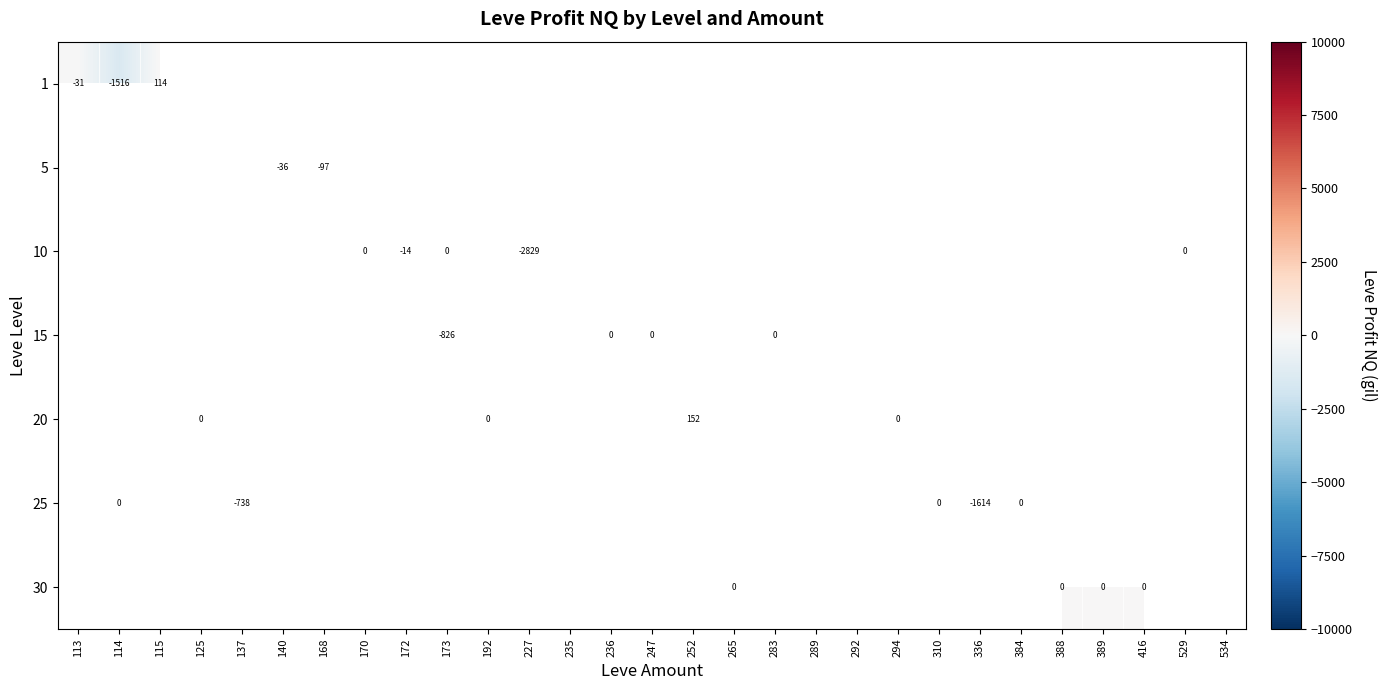

True or false: row_5 has a value of nan at 252.

False